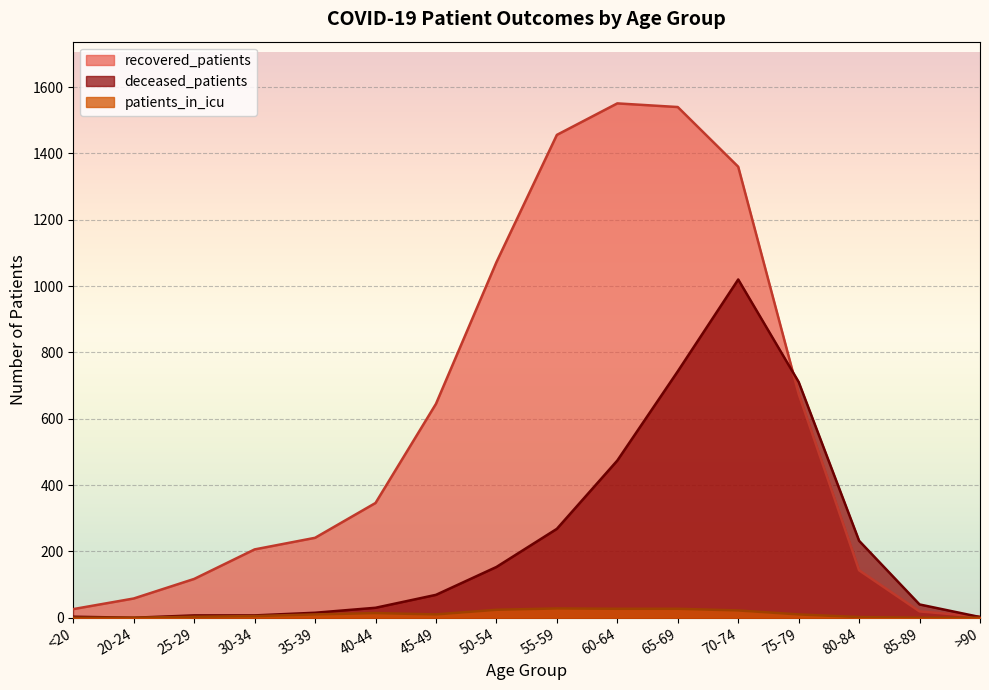

Is it true that deceased_patients equals 361 at 75-79?

False